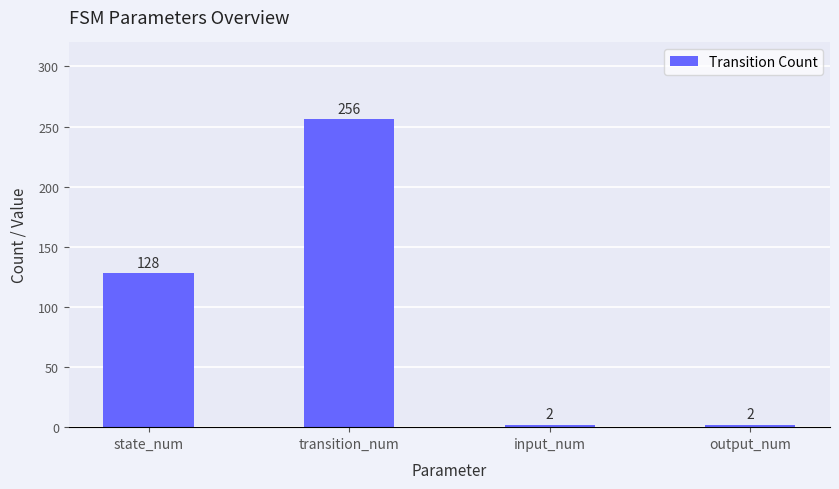

What is the ratio of the value at input_num to the value at output_num?

1.0